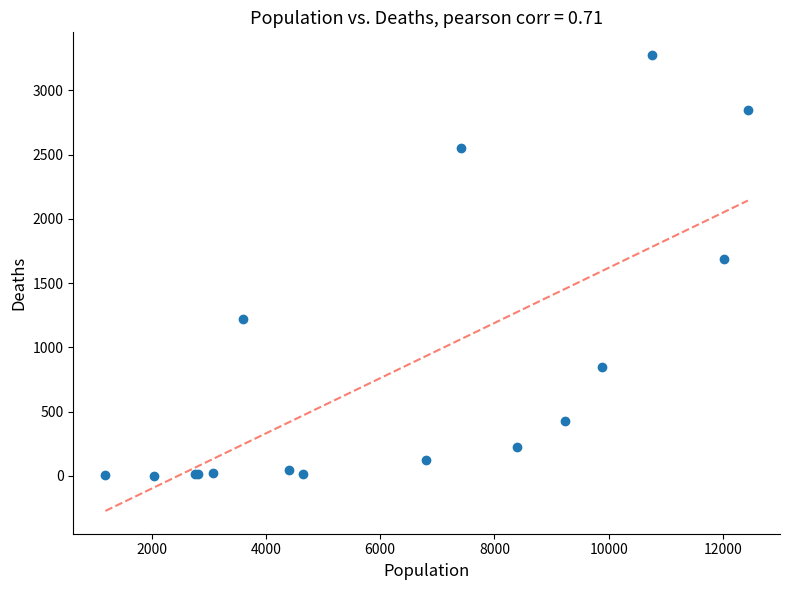

What Y value in the scatter plot is closest to 1638?

1690